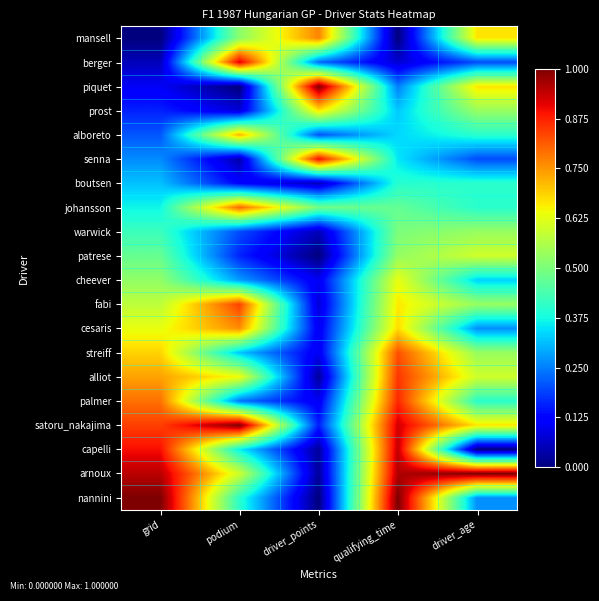

Which has a higher value, qualifying_time or driver_age?

driver_age